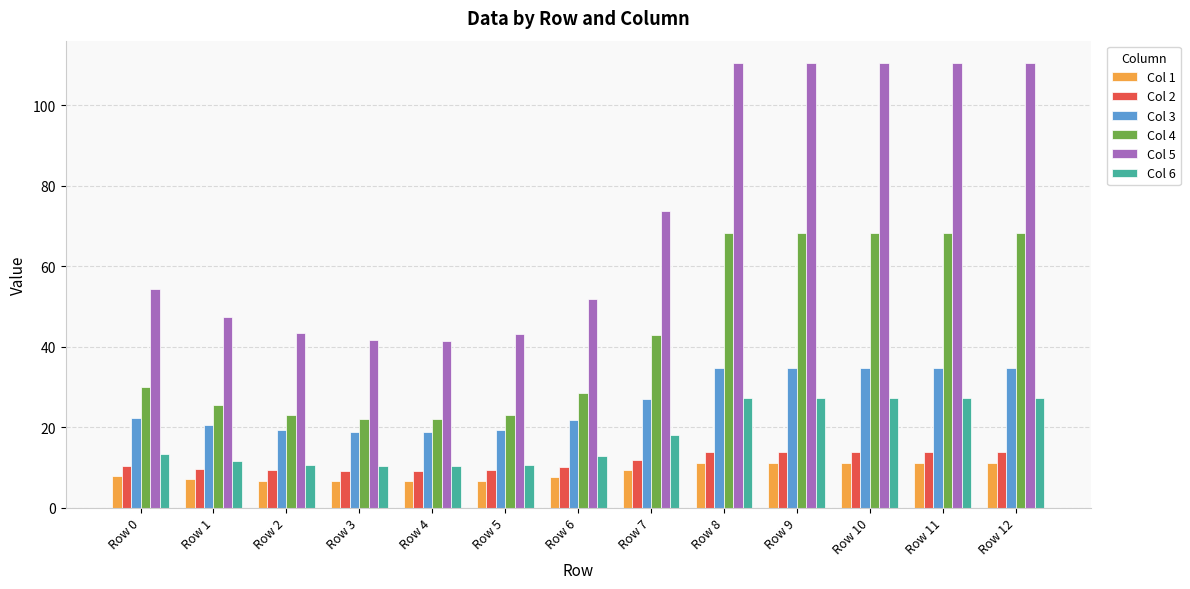

Which series has the largest total across all categories?

Col 5